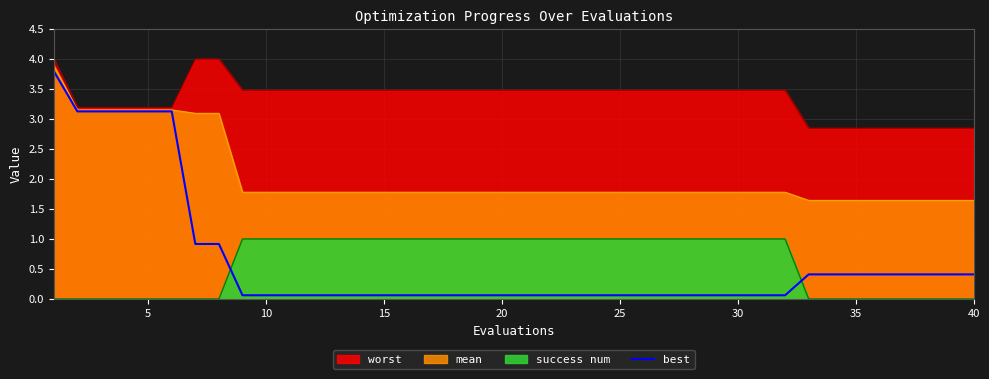

Reading left to right, what are all the values shown in this chart?

3.8	3.1	3.1	3.1	3.1	3.1	0.9	0.9	0.1	0.1	0.1	0.1	0.1	0.1	0.1	0.1	0.1	0.1	0.1	0.1	0.1	0.1	0.1	0.1	0.1	0.1	0.1	0.1	0.1	0.1	0.1	0.1	0.4	0.4	0.4	0.4	0.4	0.4	0.4	0.4